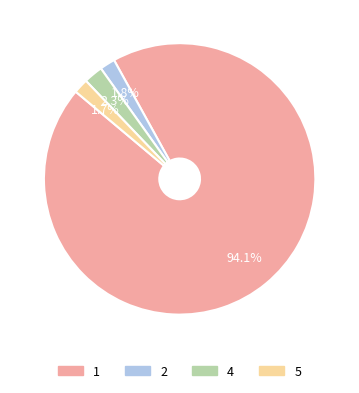

To the nearest percent, what percentage of the pie is 2?

2%